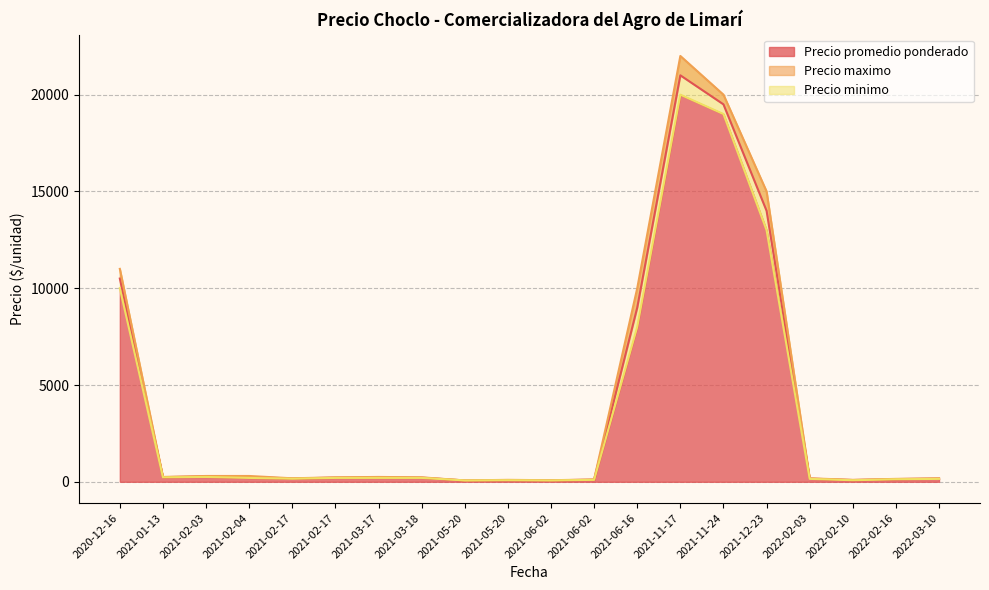

What is the difference between the maximum and minimum values in the Precio minimo series?

19930